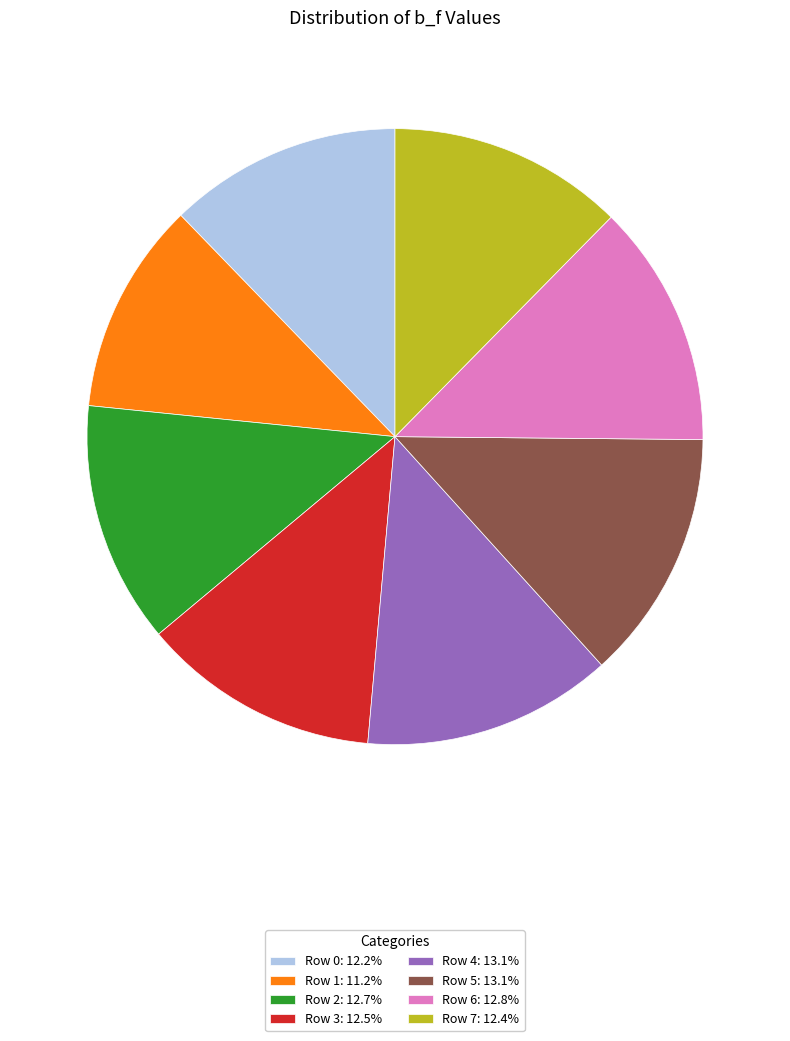

How many segments does this pie chart have?

8